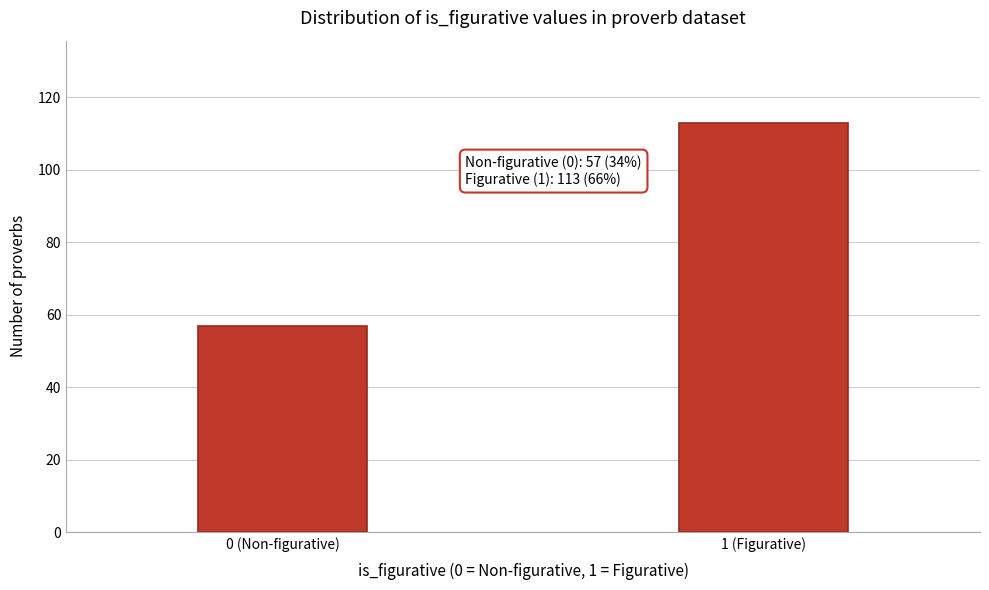

Reading right to left, transcribe all the data shown in this chart.

1 (Figurative)=113	0 (Non-figurative)=57